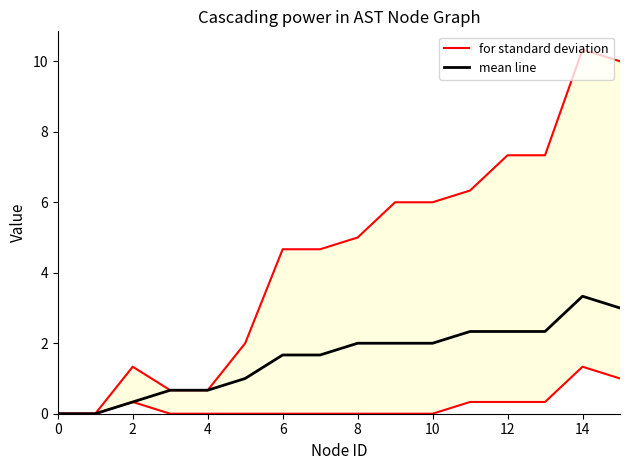

True or false: for standard deviation has a value of 10.3 at 14.

True